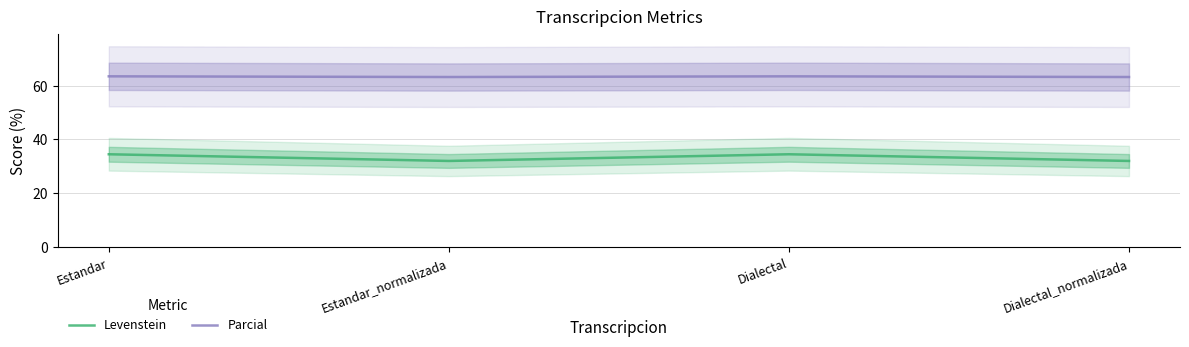

Is it true that Levenstein equals 32.0 at Estandar_normalizada?

True